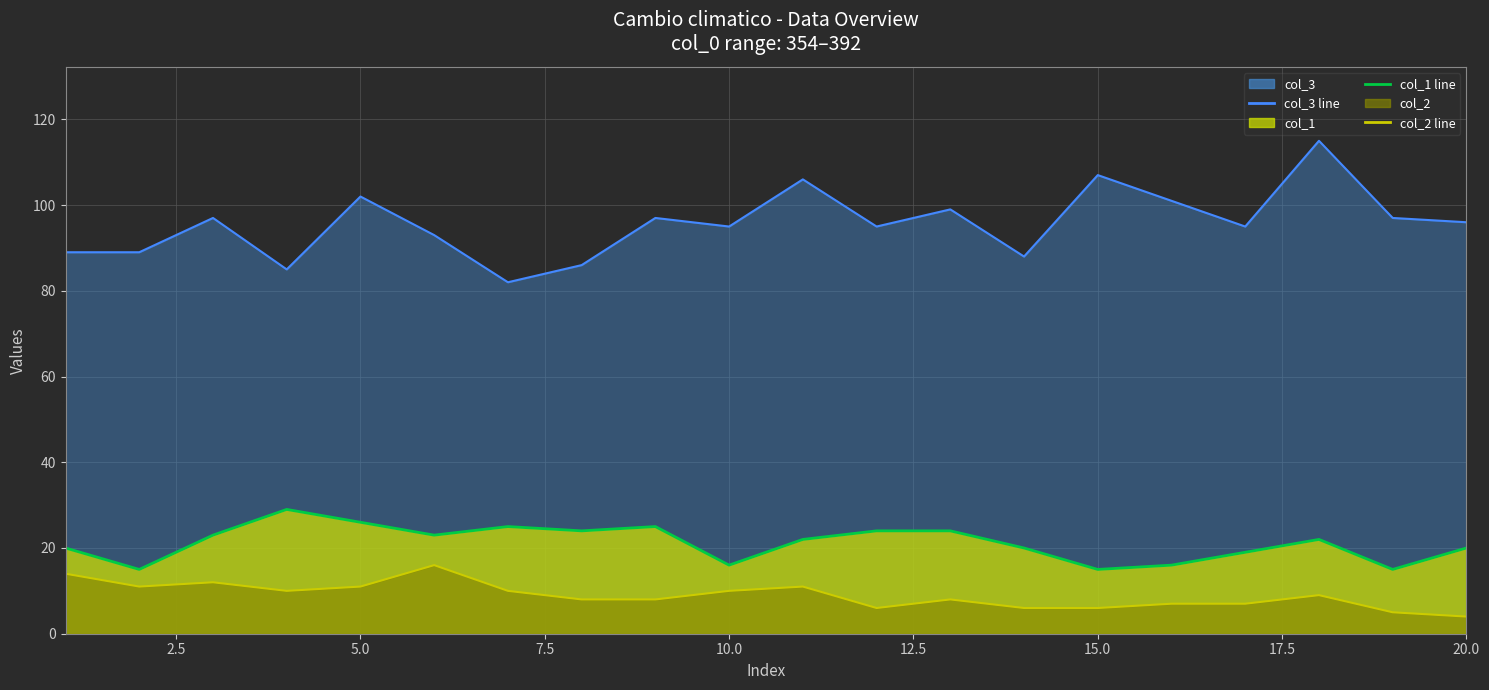

Does the chart display data point markers on the line(s)?

No